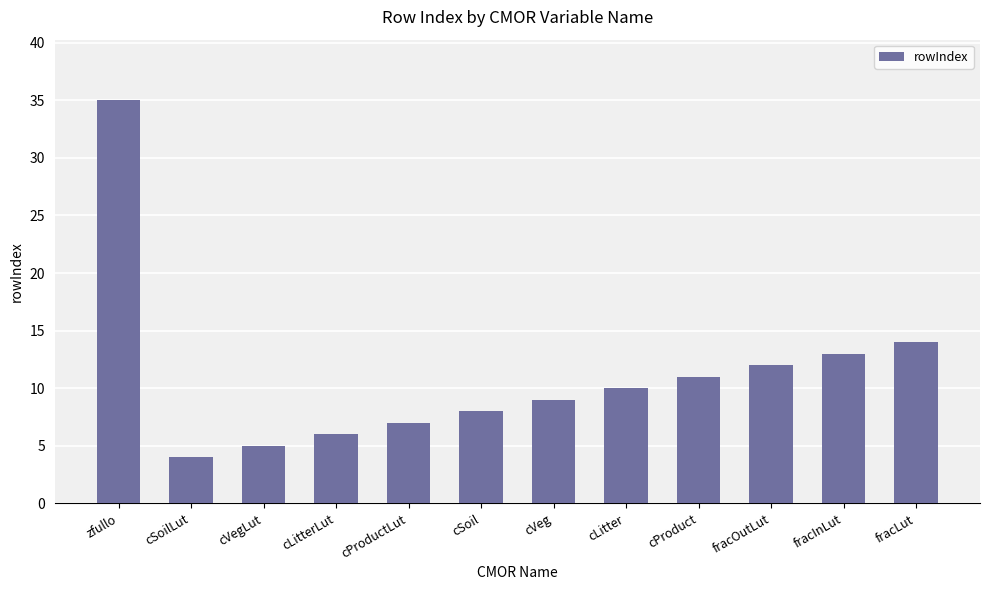

How many bars are there in total?

12